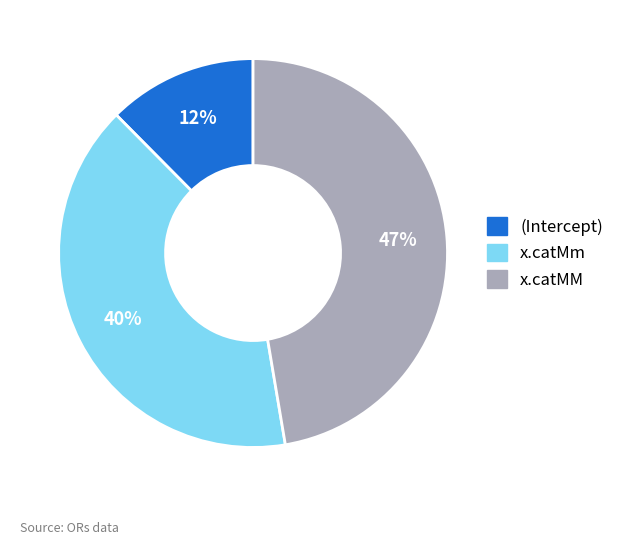

What is the smallest slice in the pie chart?

(Intercept)